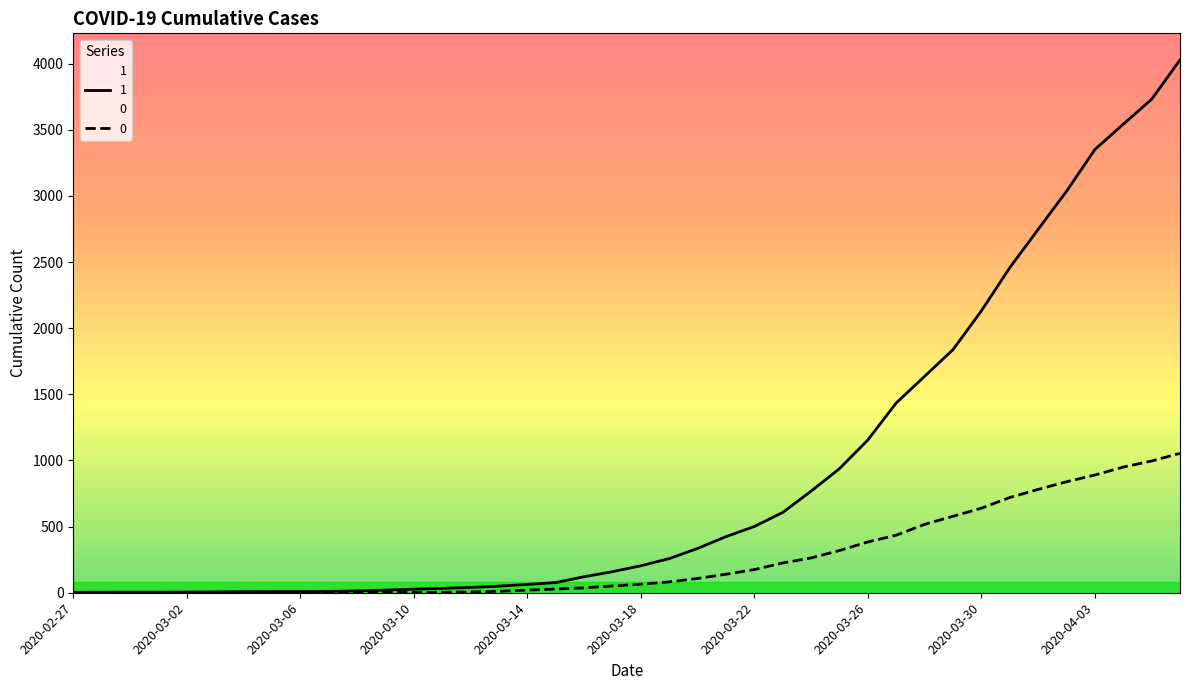

The value of 0 at 2020-03-23 is 225. True or false?

True